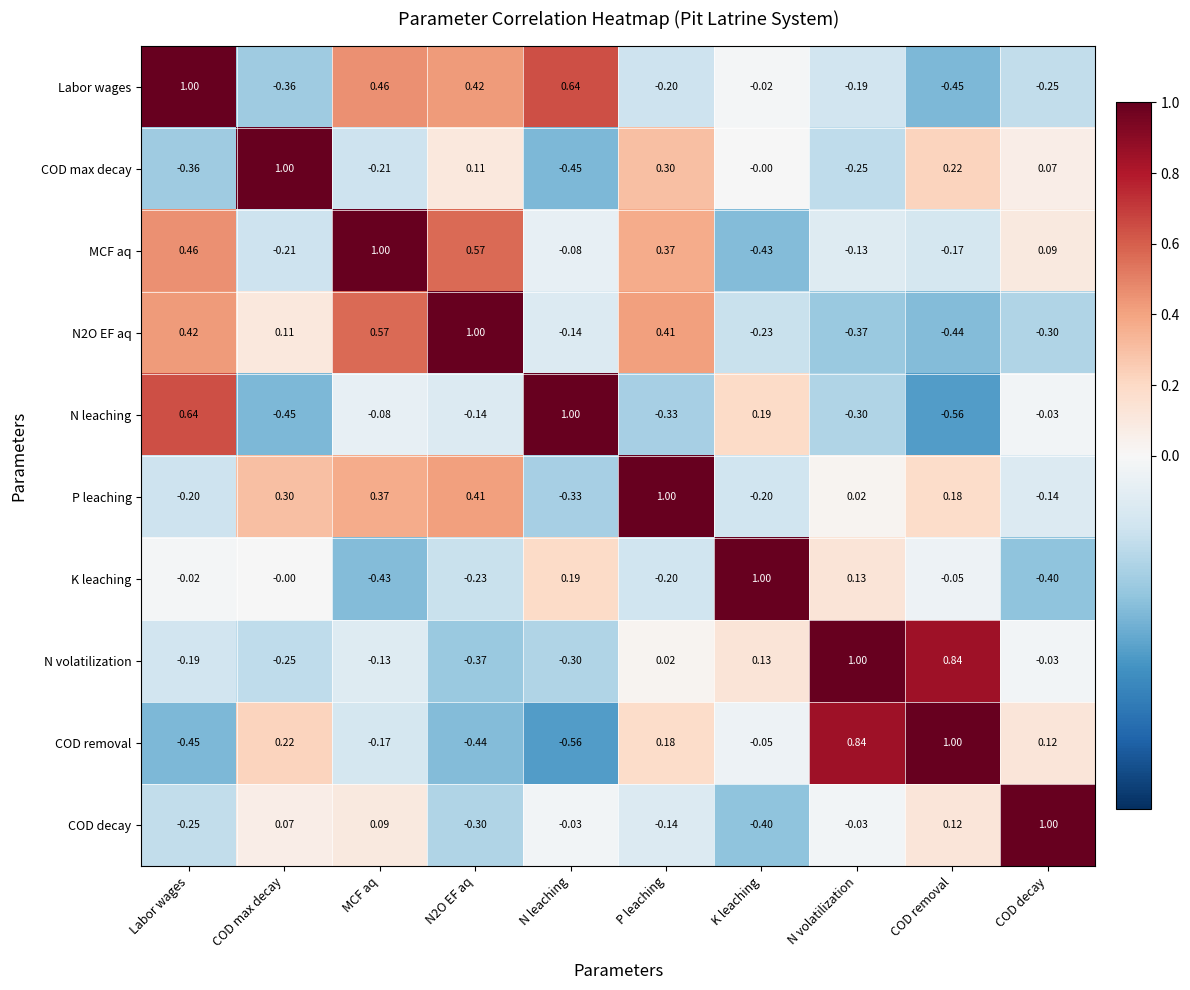

Rank the series at COD removal from lowest to highest value.

N leaching, Labor wages, N2O EF aq, MCF aq, K leaching, COD decay, P leaching, COD max decay, N volatilization, COD removal